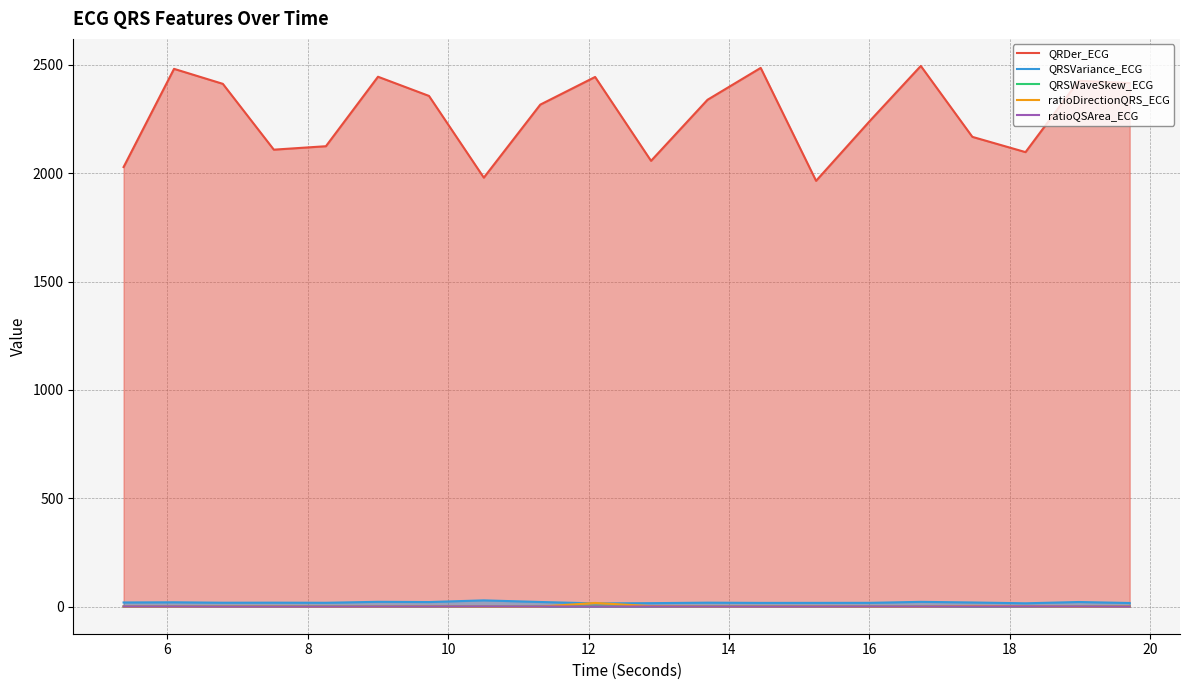

Which series has the widest spread of values?

QRDer_ECG